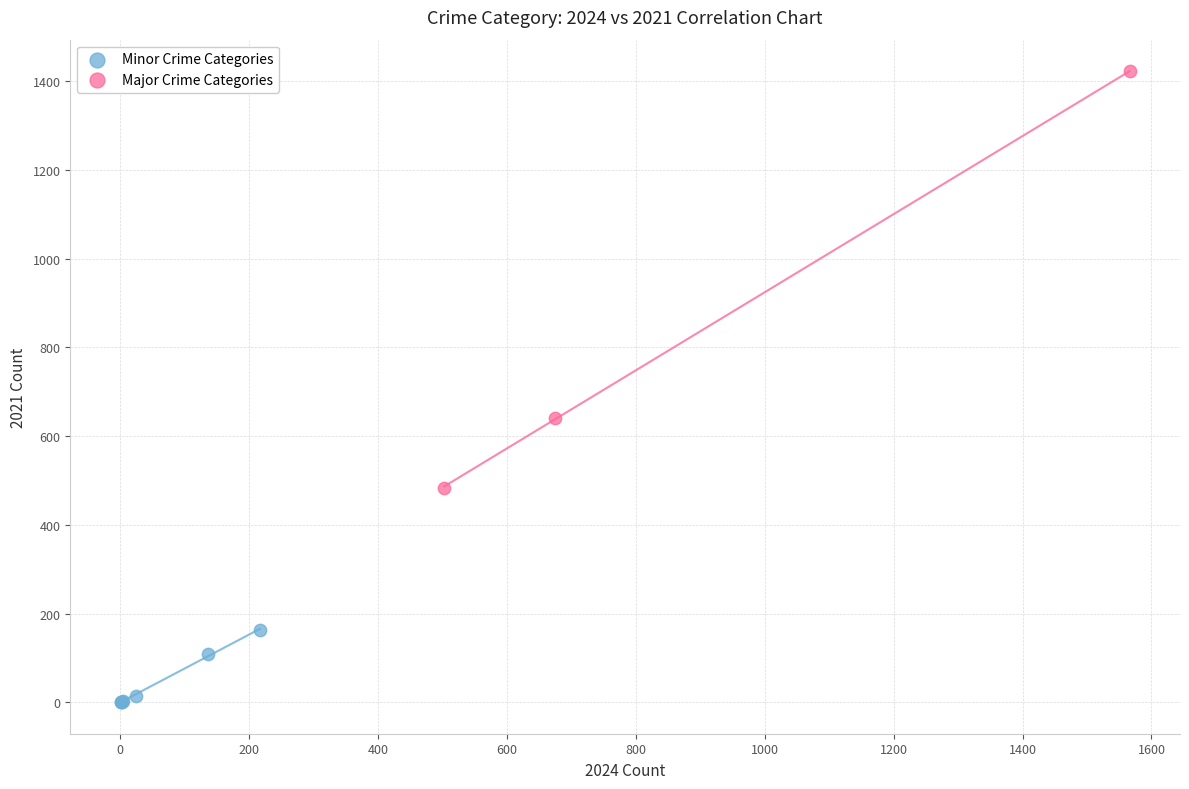

Which series reaches the minimum Y coordinate?

Minor Crime Categories